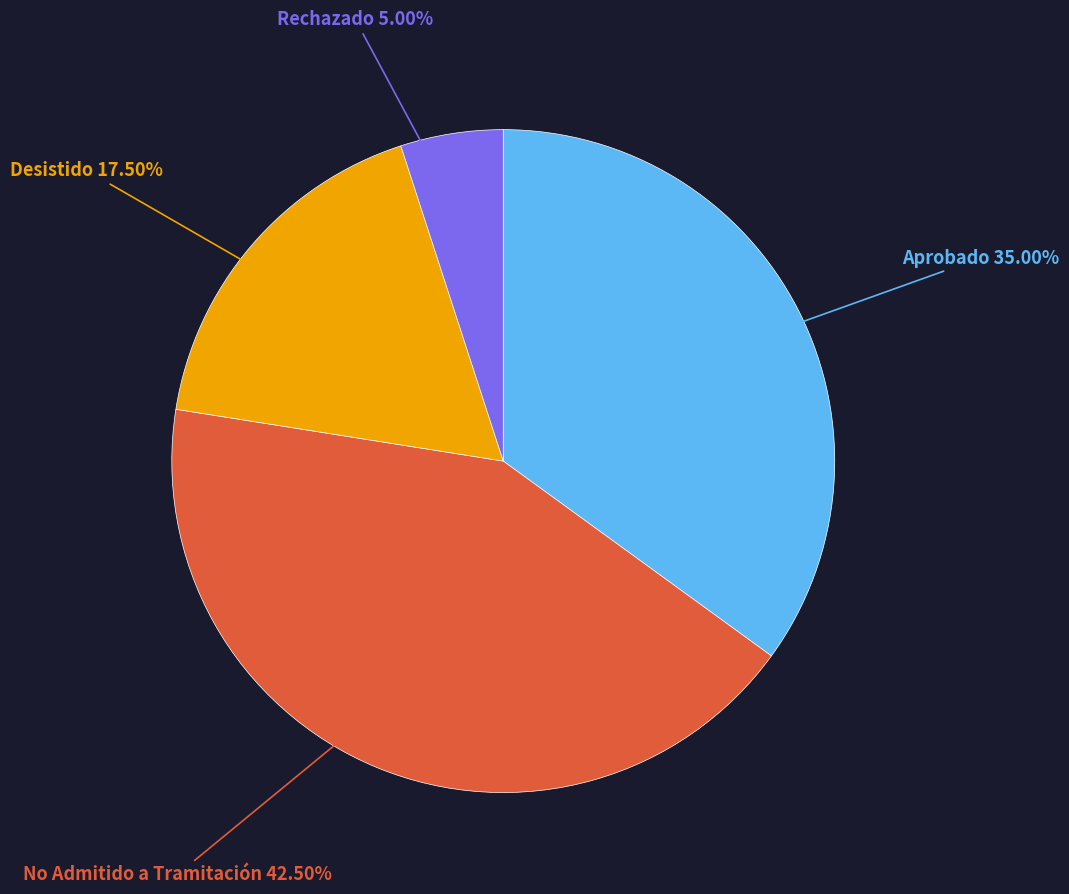

Rank the categories by value from lowest to highest.

Rechazado, Desistido, Aprobado, No Admitido a Tramitación